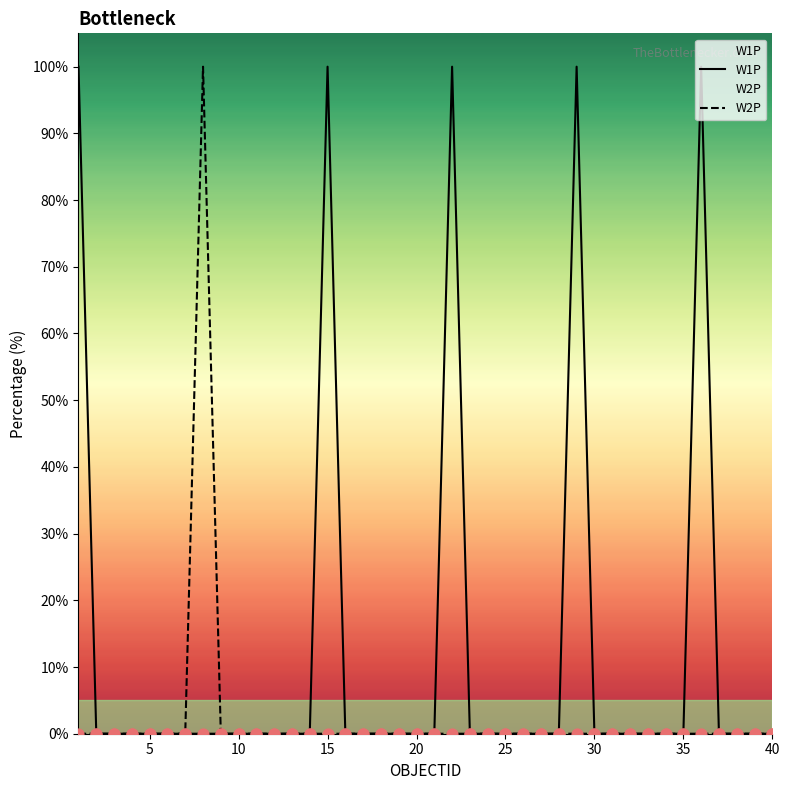

What are all the series names shown in the legend?

W1P, W2P